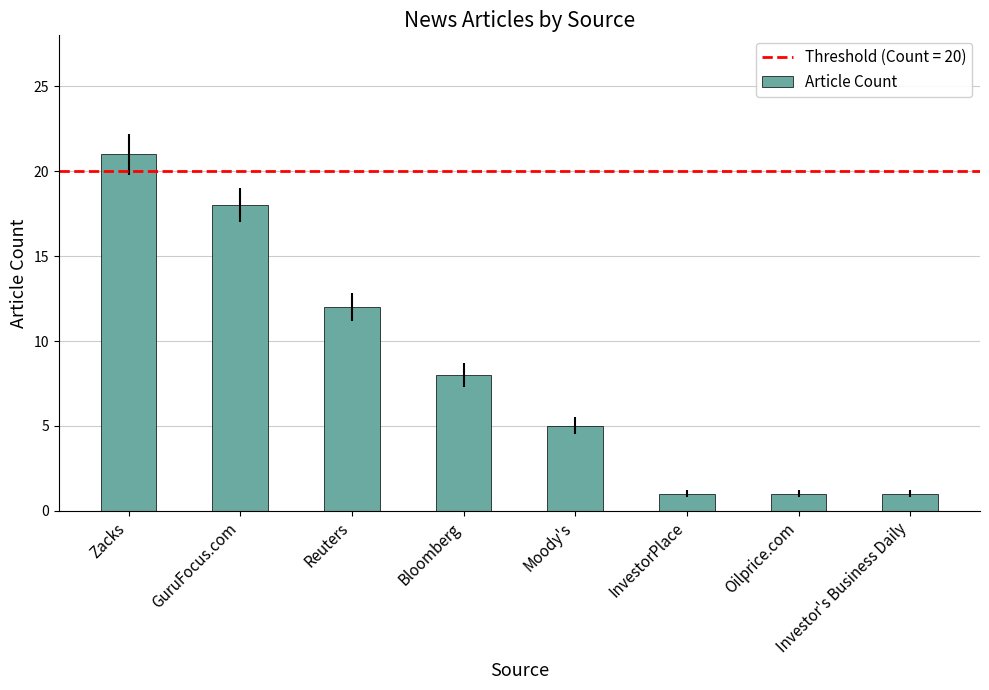

What is the sum of all values?

67